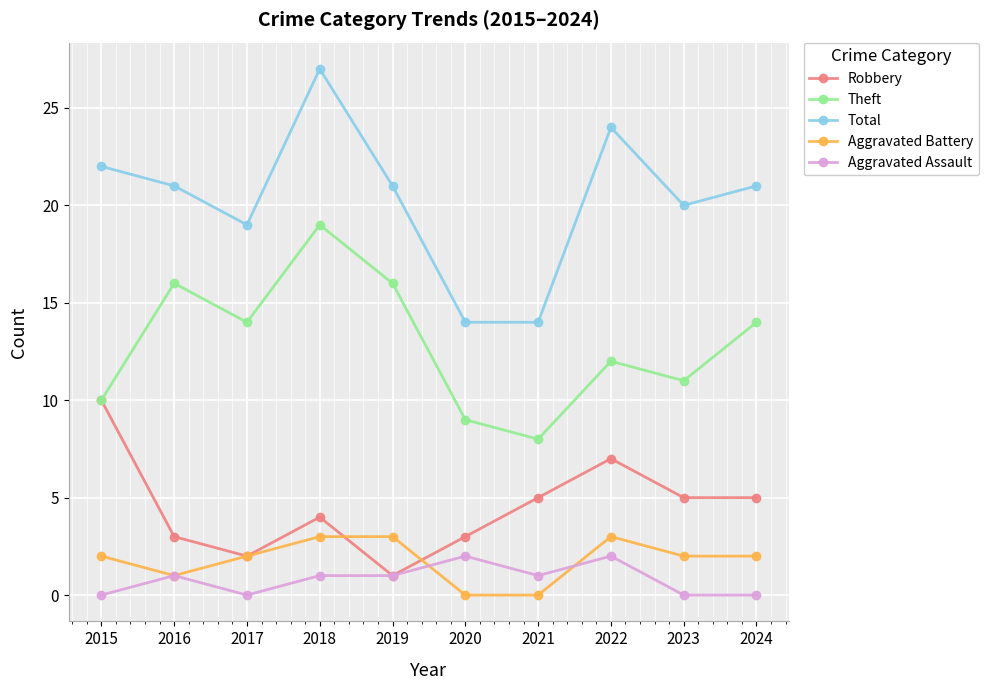

What is the difference between the second highest and minimum values in the Aggravated Battery series?

3